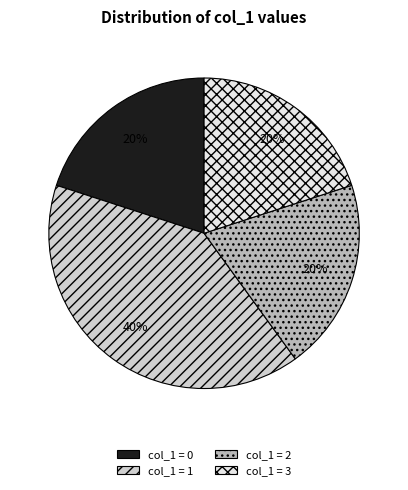

Does any single category account for the majority?

No